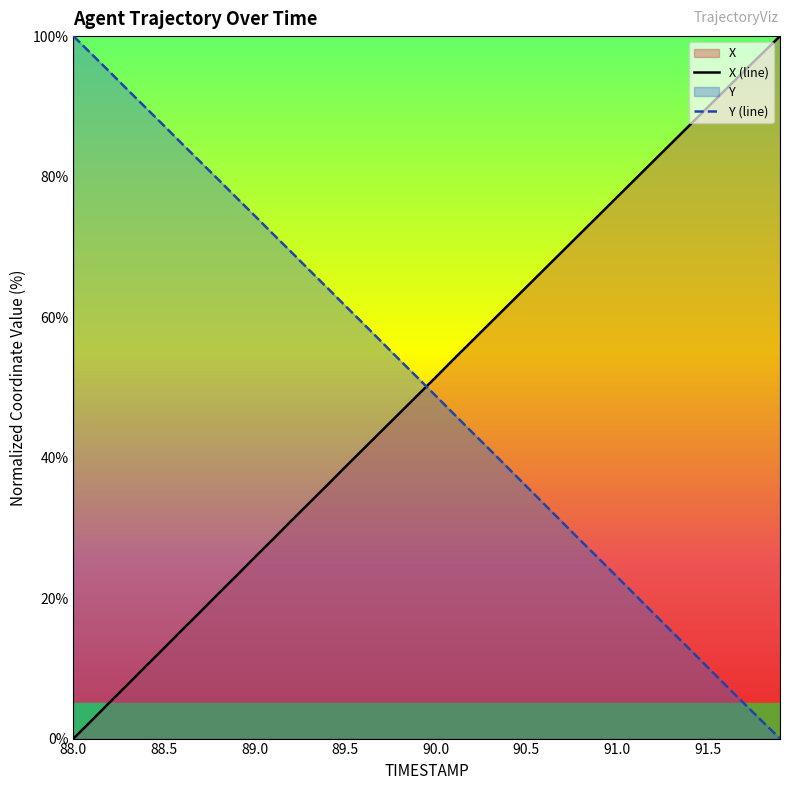

The value of Y at 91.5 is 10.2. True or false?

True